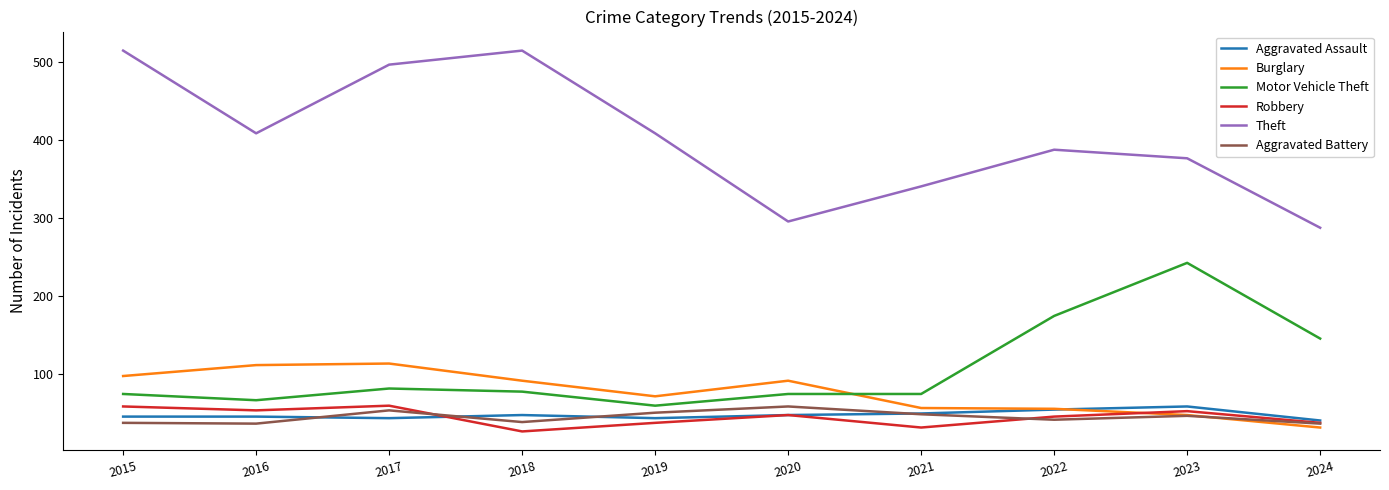

What is the spread (max minus min) of values at 2024?

256